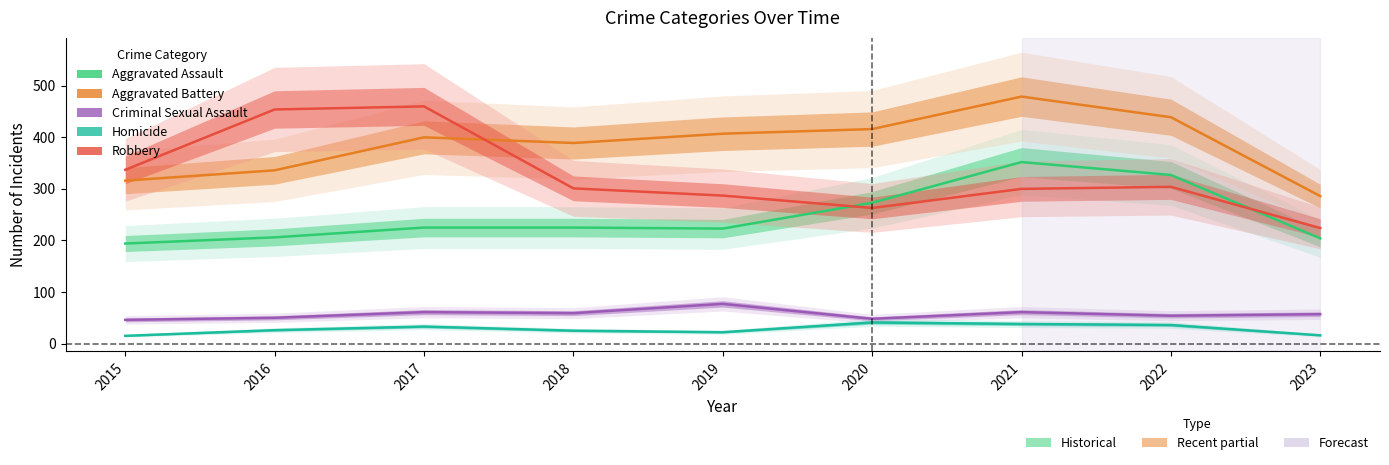

True or false: Criminal Sexual Assault and Homicide intersect in this chart.

False